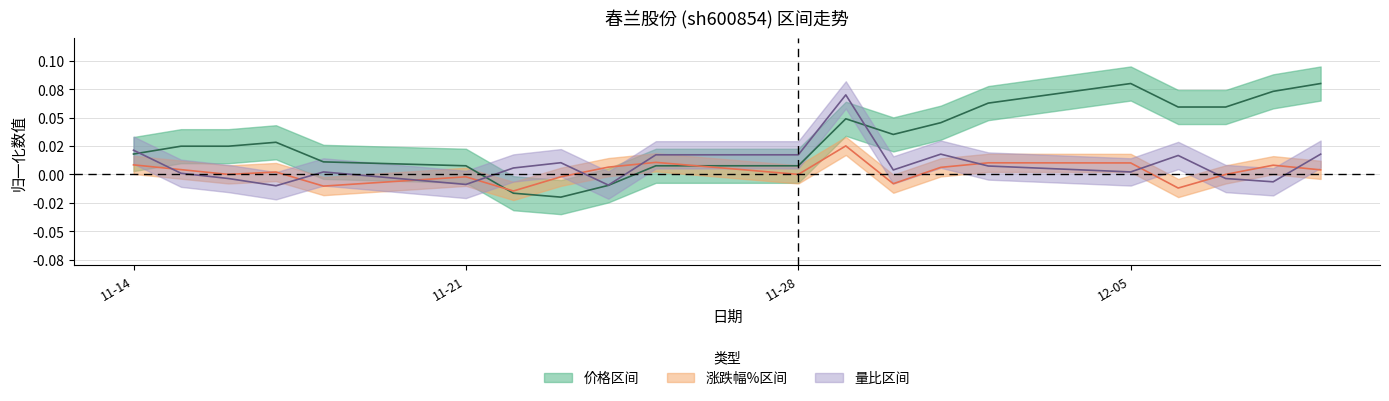

What is the maximum value shown in the chart?

0.1